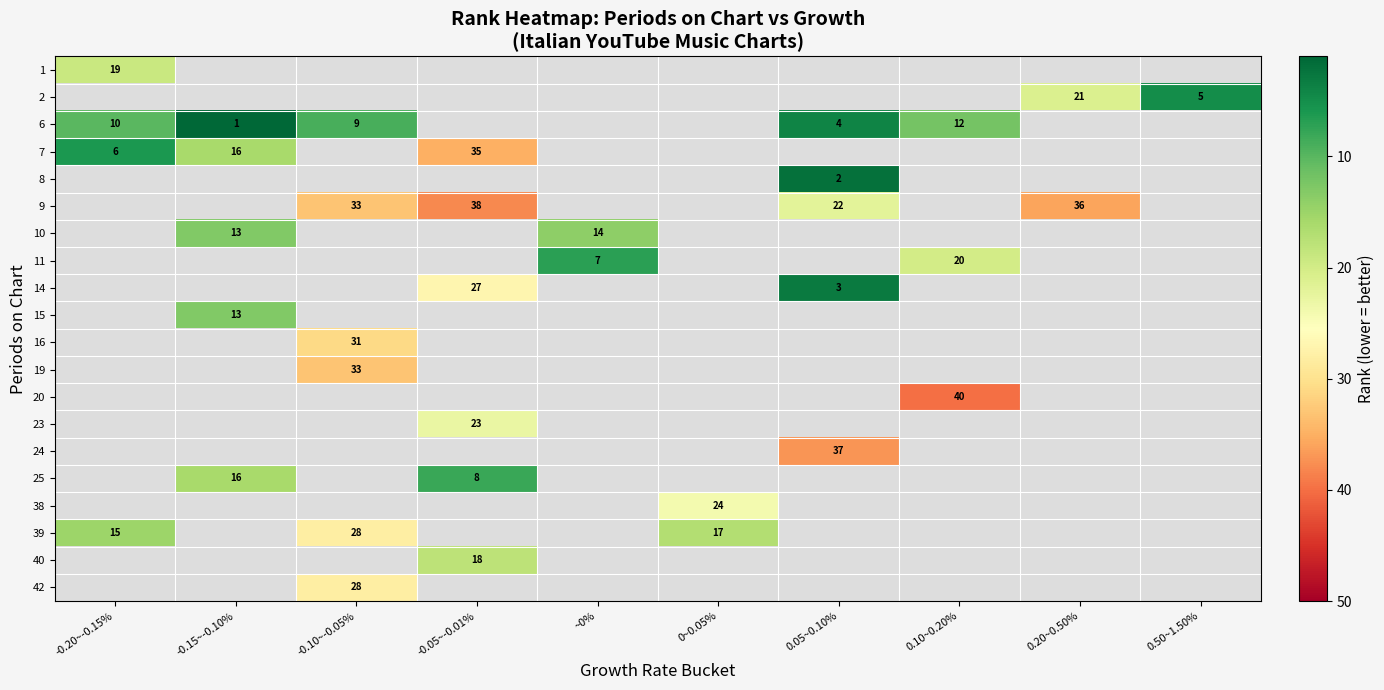

Which series has the largest range (max minus min)?

7